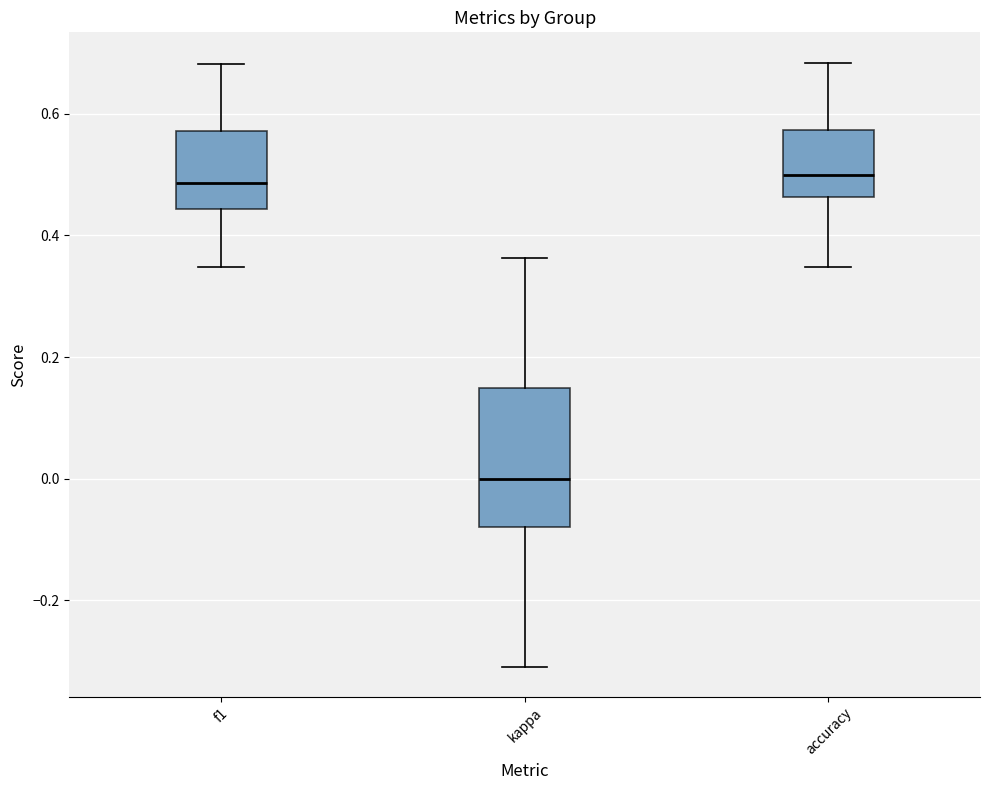

Reading left to right, transcribe this box plot: for each box, give where its median line is, the range the box spans, and where its two whiskers end, as read against the y-axis. The values are not printed on the chart, so give them approximately, as read against the axis.

f1: median 0.48, box 0.44 to 0.58, whiskers 0.34 to 0.68
kappa: median 0.00, box -0.08 to 0.14, whiskers -0.30 to 0.36
accuracy: median 0.50, box 0.46 to 0.58, whiskers 0.34 to 0.68